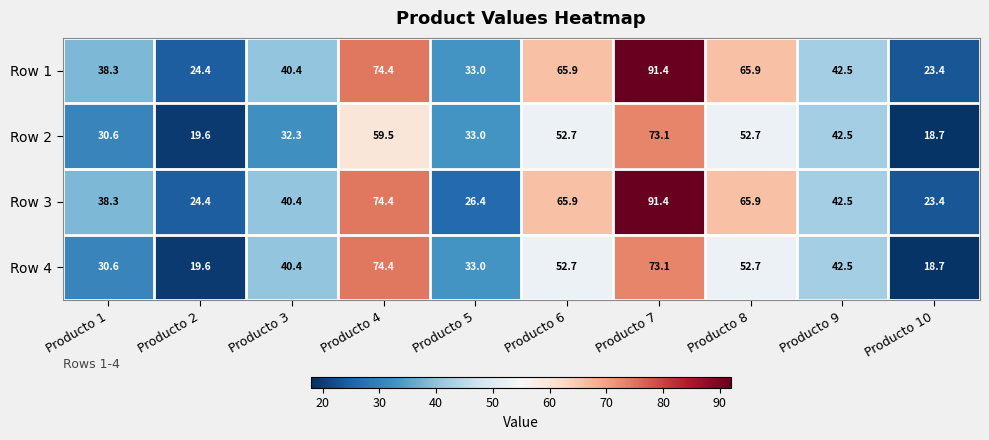

Where does the Row 2 series first go above 42?

Producto 4